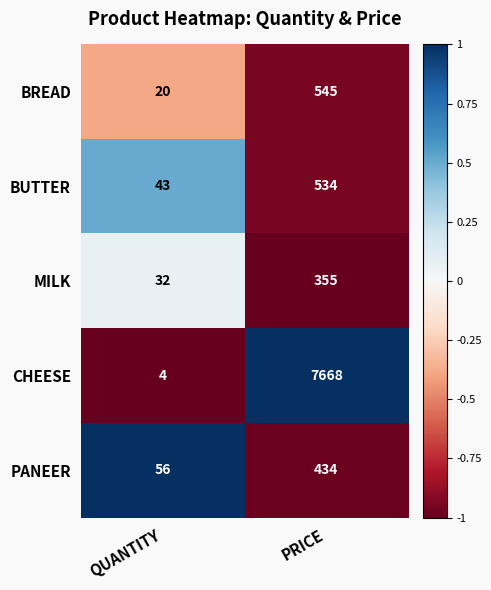

Reading left to right, what are all the values shown in this chart?

BREAD: 20	545
BUTTER: 43	534
MILK: 32	355
CHEESE: 4	7668
PANEER: 56	434